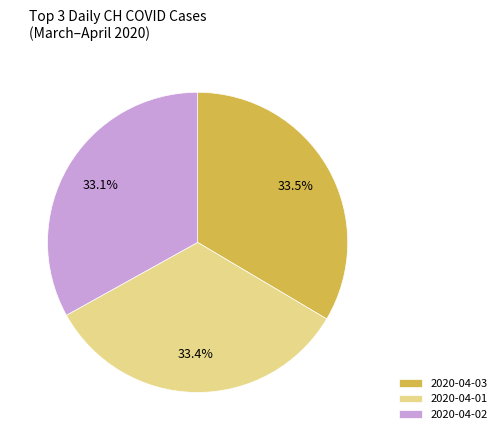

How many segments does this pie chart have?

3